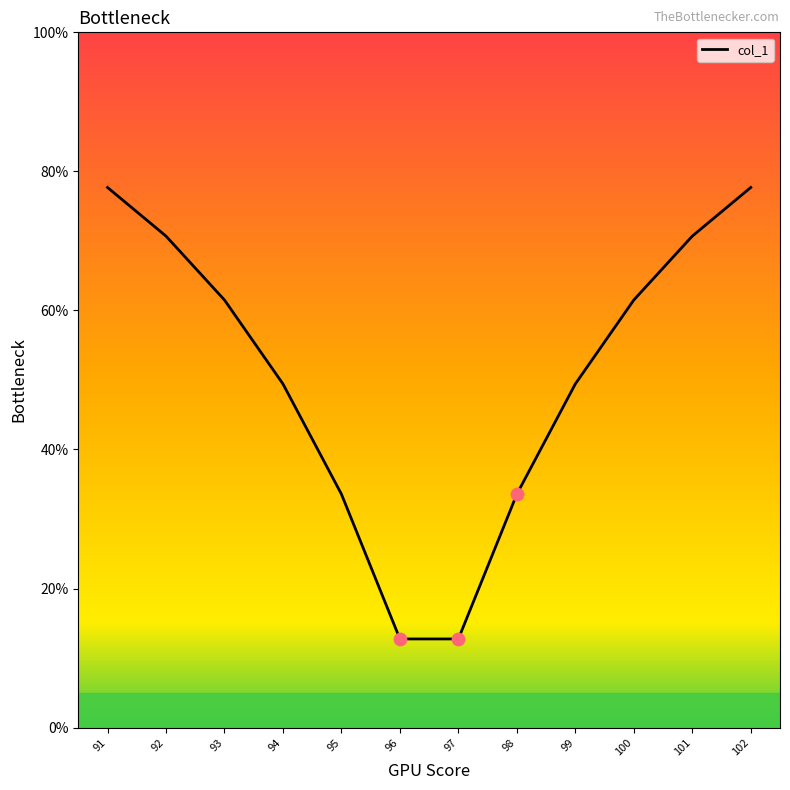

What is the change in value from 95 to 100?

+27.9